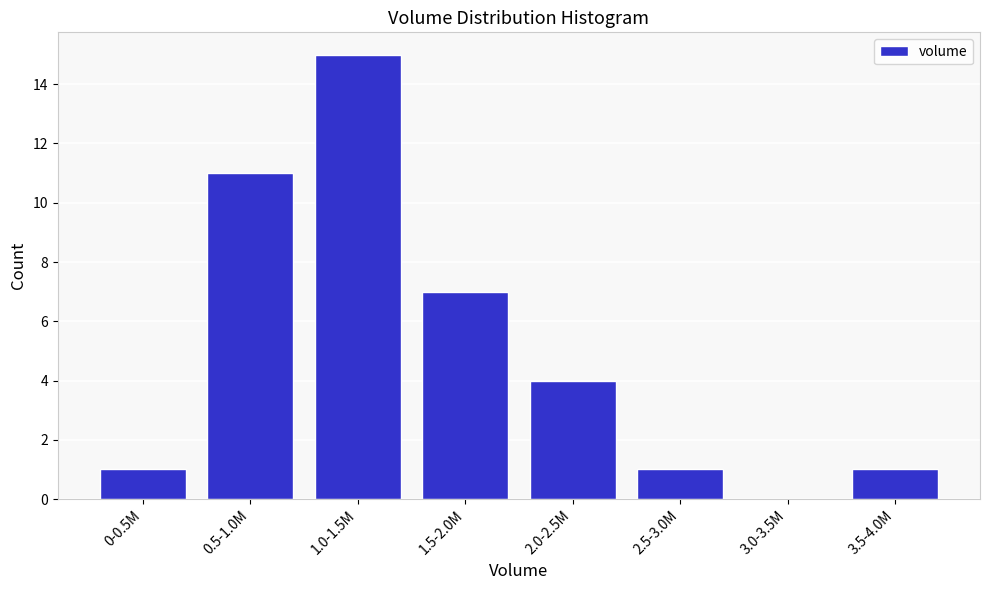

Reading left to right, list all the values displayed in this chart.

0-0.5M=1	0.5-1.0M=11	1.0-1.5M=15	1.5-2.0M=7	2.0-2.5M=4	2.5-3.0M=1	3.0-3.5M=0	3.5-4.0M=1